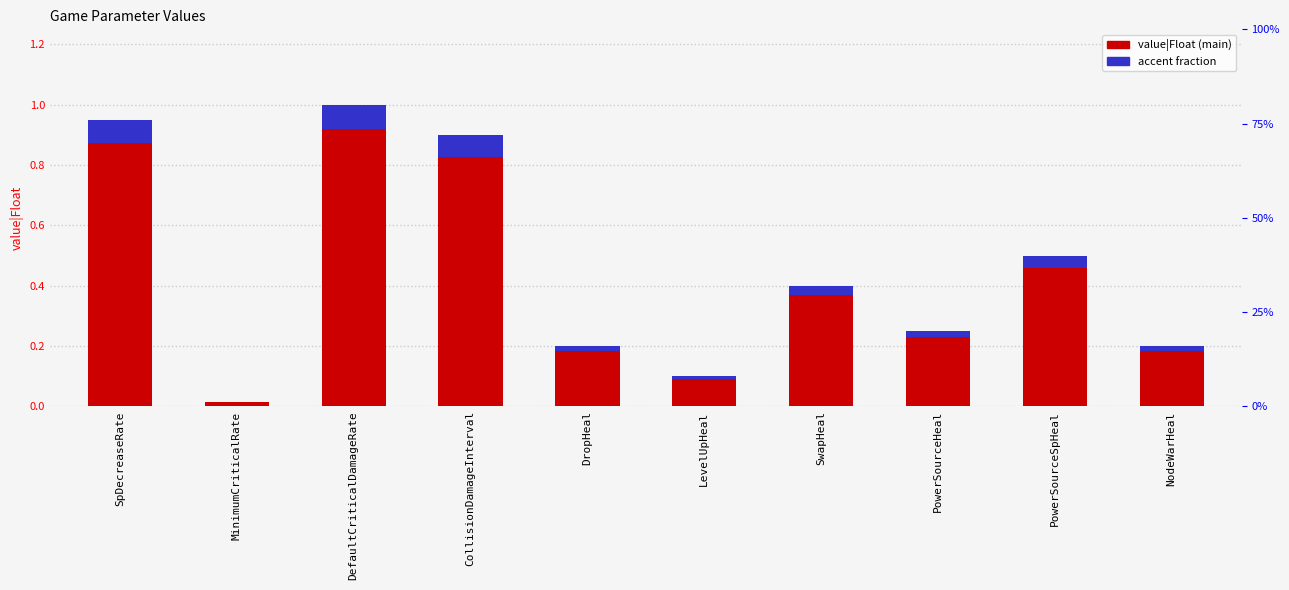

What is the label of the 2nd bar from the left?

MinimumCriticalRate